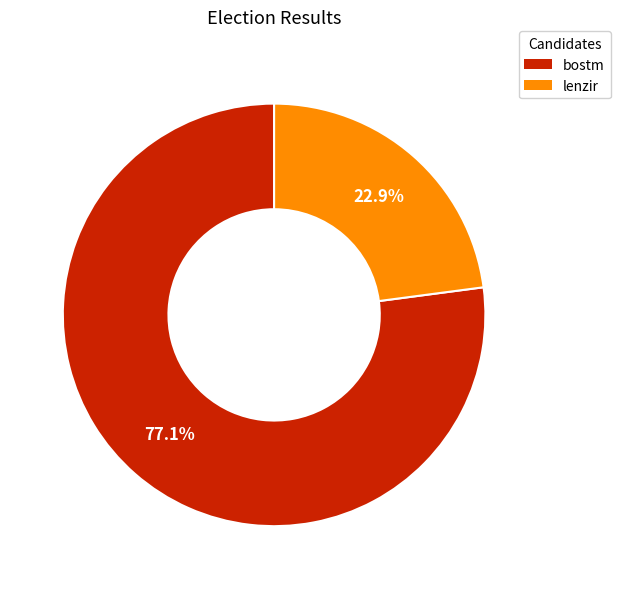

Which slice represents more than half of the pie?

bostm